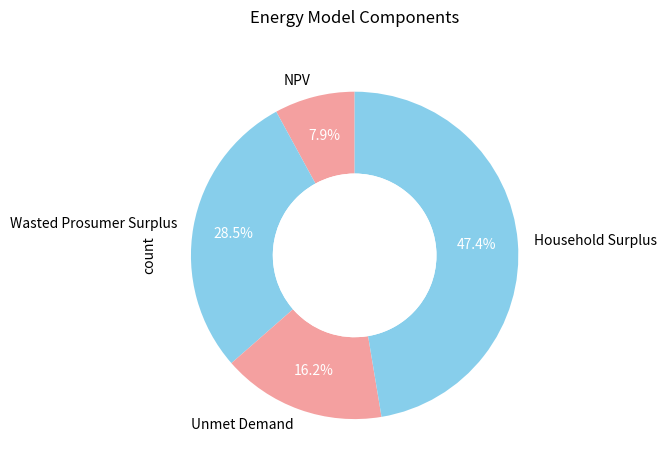

Is it true that Unmet Demand is 5% of the pie?

False